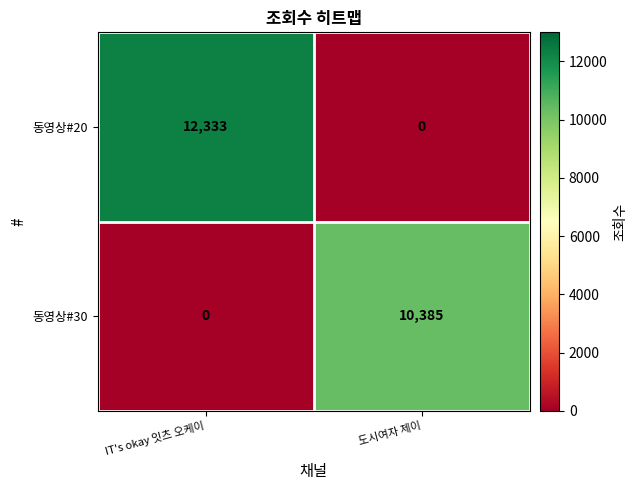

At which label does 동영상#20 reach its minimum?

도시여자 제이